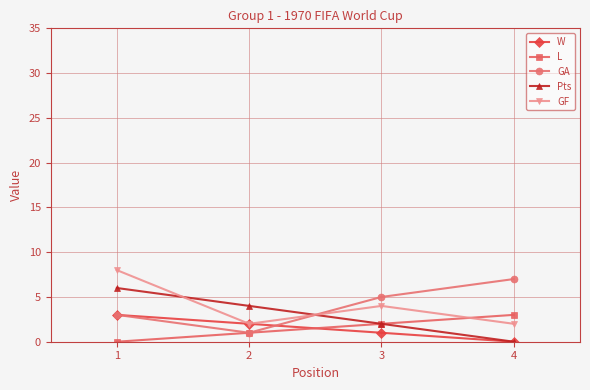

Reading left to right, extract all data points from this chart.

W: 1=3	2=2	3=1	4=0
L: 1=0	2=1	3=2	4=3
GA: 1=3	2=1	3=5	4=7
Pts: 1=6	2=4	3=2	4=0
GF: 1=8	2=2	3=4	4=2